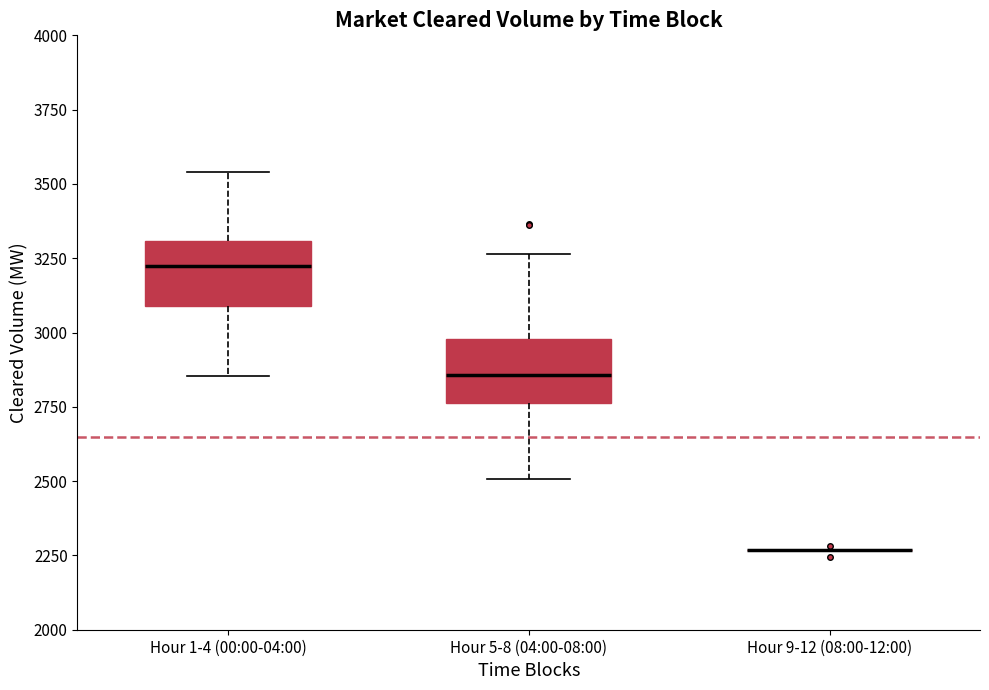

Where does the lower whisker of the box for Hour 1-4 (00:00-04:00) end on the y-axis? The values are not printed on the chart, so give them approximately, as read against the axis.

2850